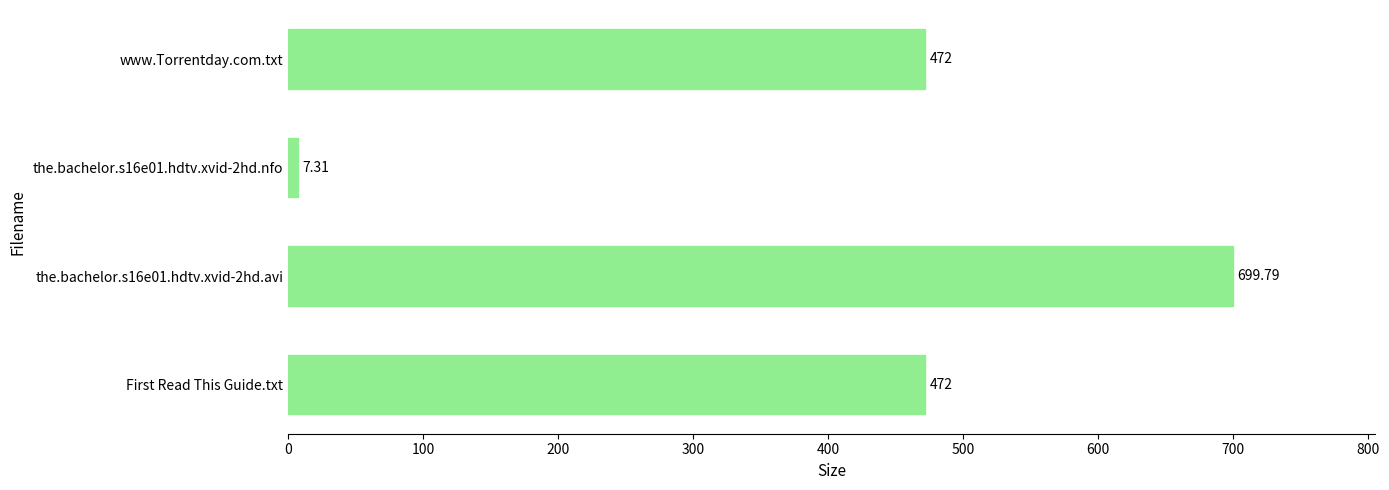

Approximately how many times larger is the value at the.bachelor.s16e01.hdtv.xvid-2hd.avi compared to First Read This Guide.txt?

1.5